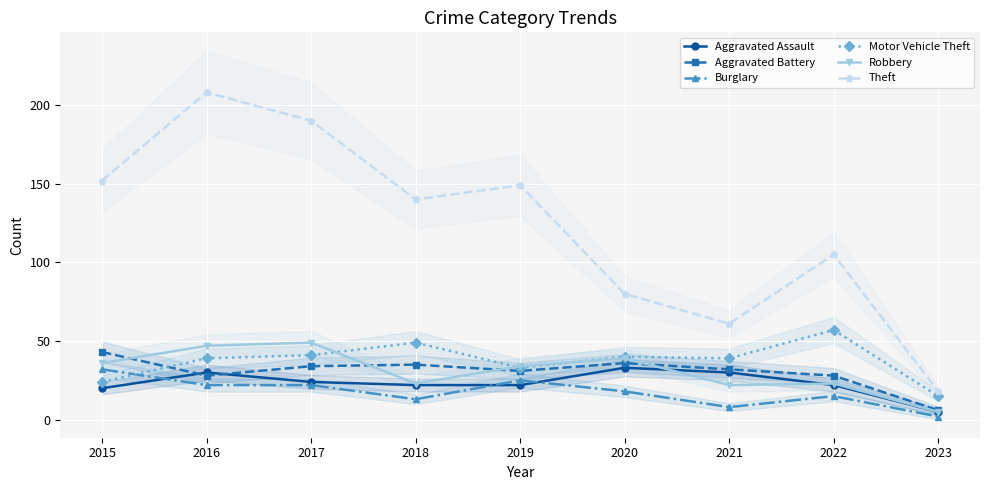

Reading right to left, what are all the values shown in this chart?

Aggravated Assault: 2023=5	2022=22	2021=30	2020=33	2019=22	2018=22	2017=24	2016=30	2015=20
Aggravated Battery: 2023=6	2022=28	2021=32	2020=36	2019=31	2018=35	2017=34	2016=28	2015=43
Burglary: 2023=2	2022=15	2021=8	2020=18	2019=25	2018=13	2017=22	2016=22	2015=32
Motor Vehicle Theft: 2023=15	2022=57	2021=39	2020=40	2019=33	2018=49	2017=41	2016=39	2015=24
Robbery: 2023=5	2022=23	2021=22	2020=39	2019=34	2018=23	2017=49	2016=47	2015=36
Theft: 2023=18	2022=105	2021=61	2020=80	2019=149	2018=140	2017=190	2016=208	2015=152